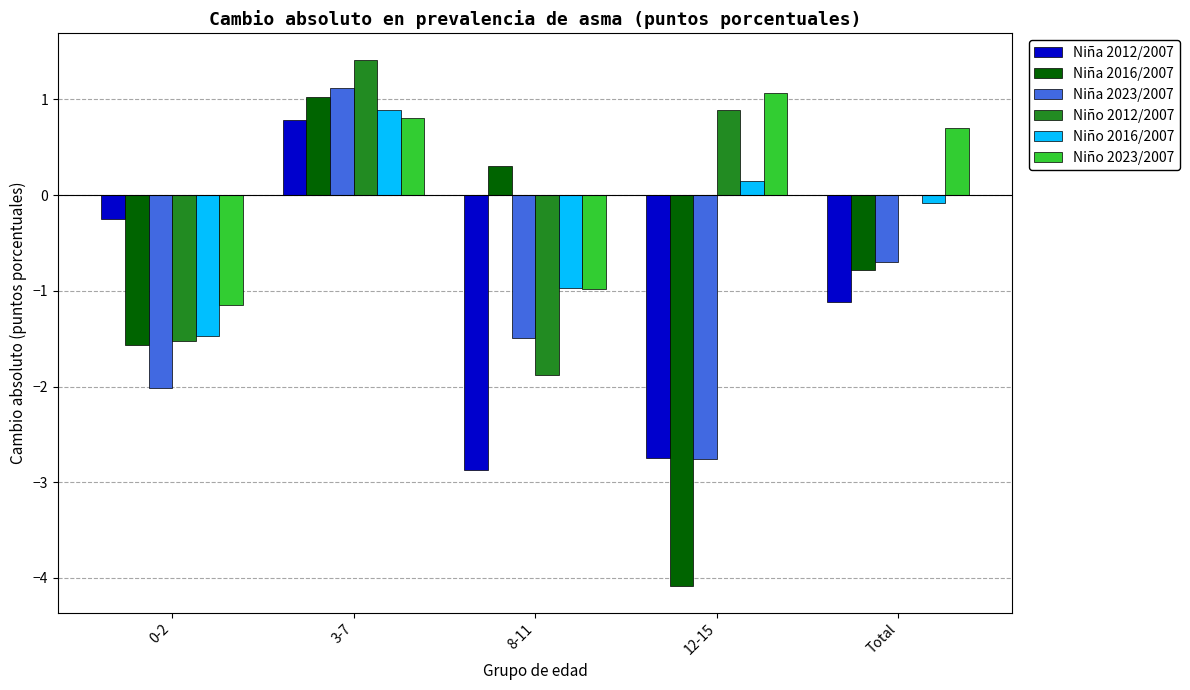

True or false: Niño 2016/2007 has a value of -0.4 at 8-11.

False